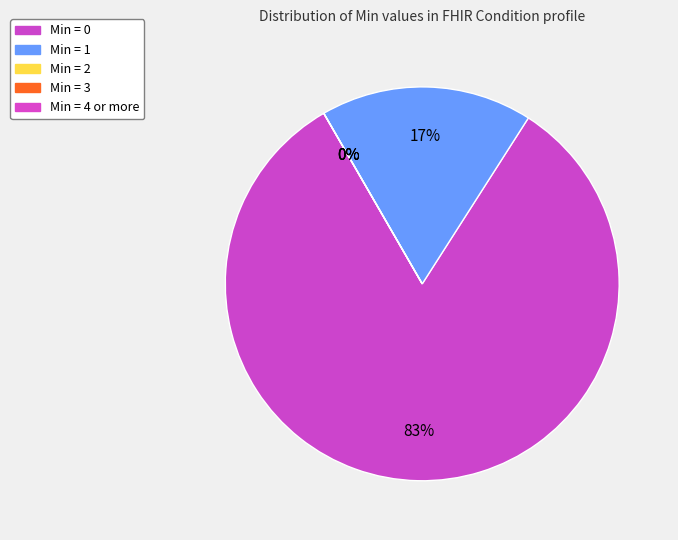

What is the smallest slice in the pie chart?

Min = 2